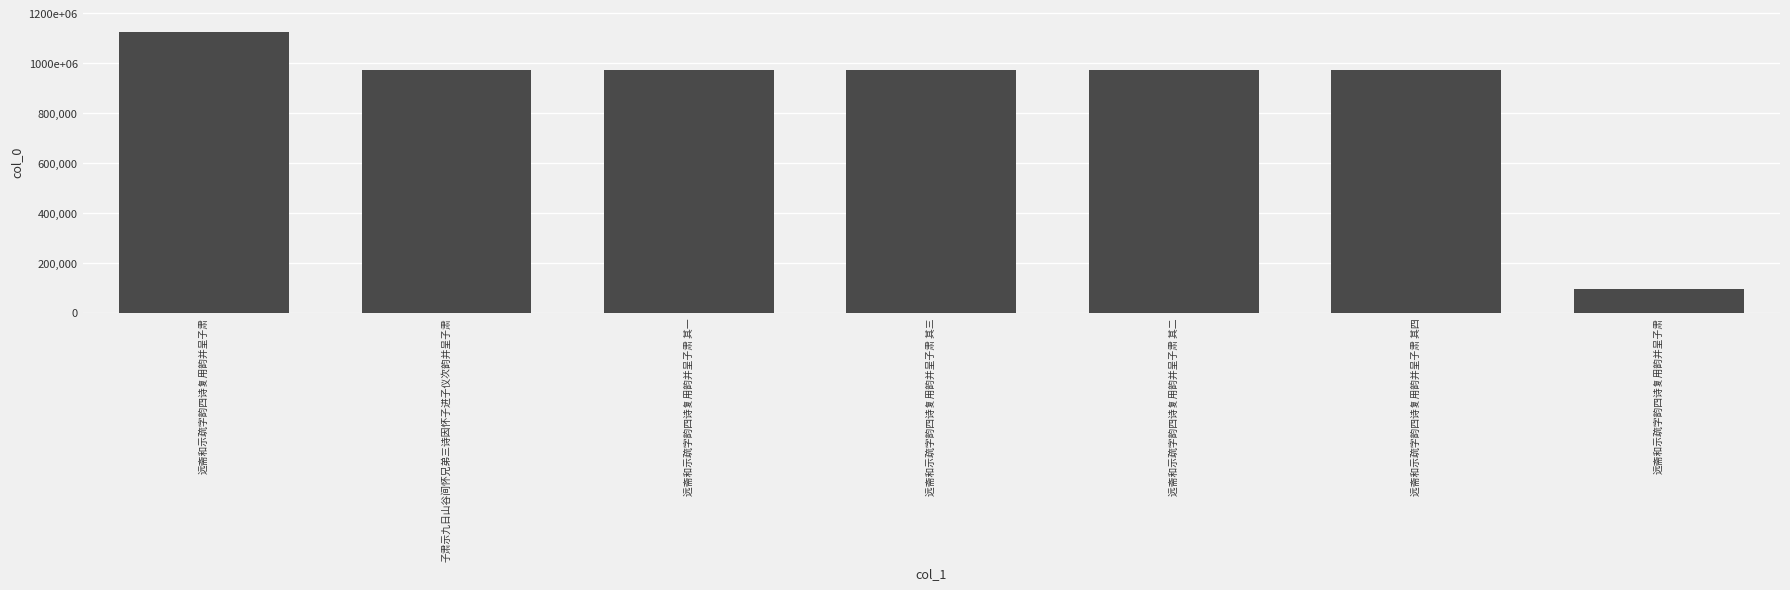

Reading right to left, transcribe all the data shown in this chart.

95447	972774	972775	972776	972777	973737	1123875